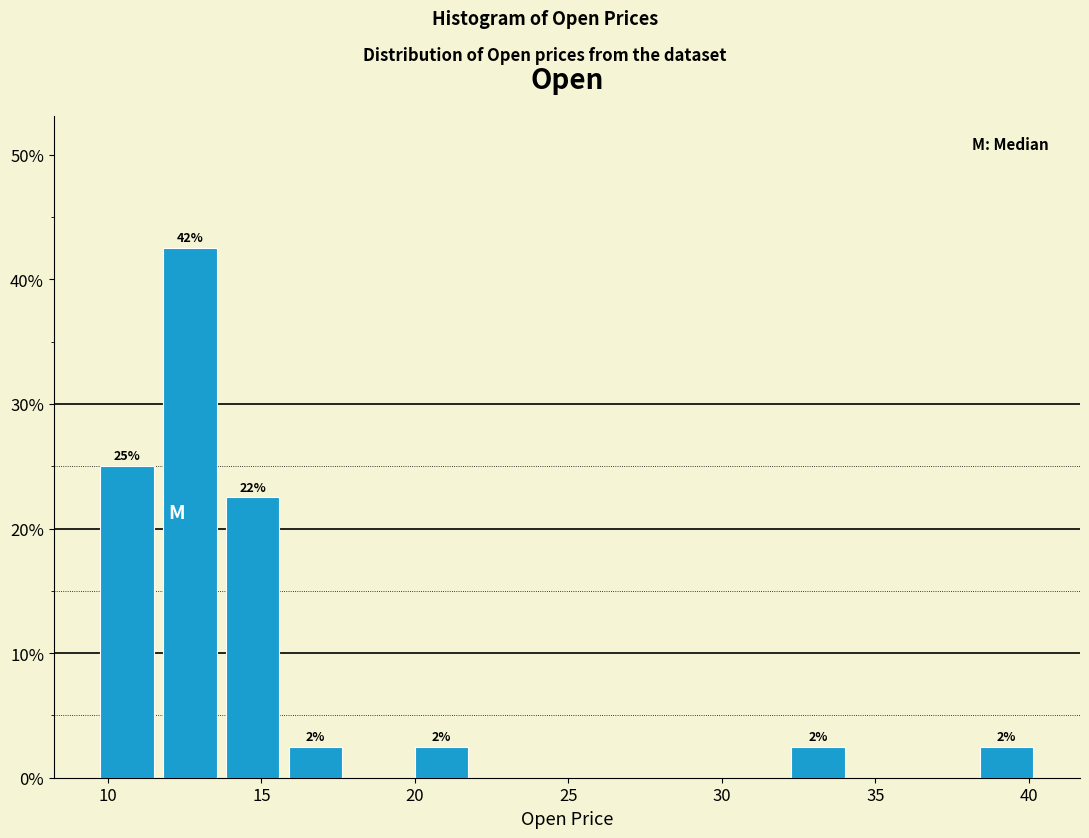

Which range on the x-axis has the tallest bar?

11.5 to 13.5